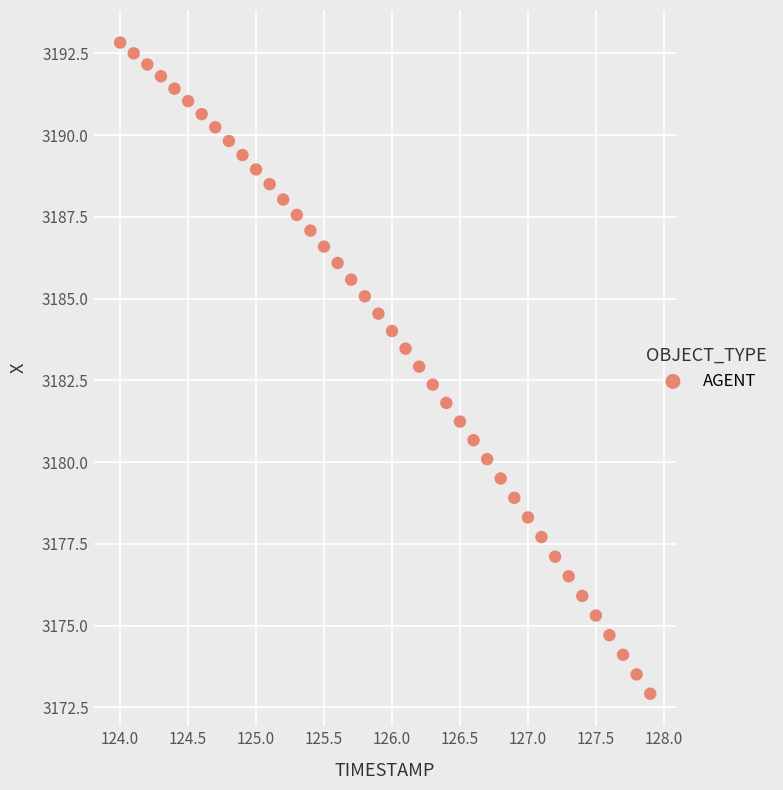

What is the range of Y values (max minus min)?

19.9